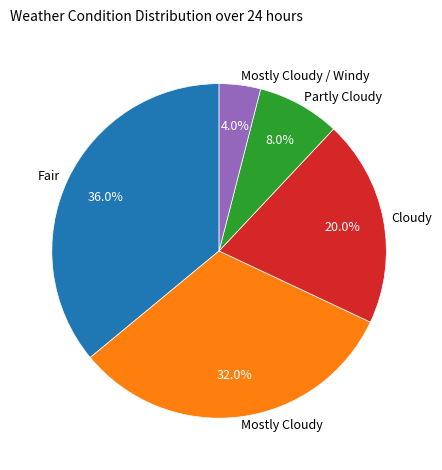

Which category has the biggest portion of the pie?

Fair